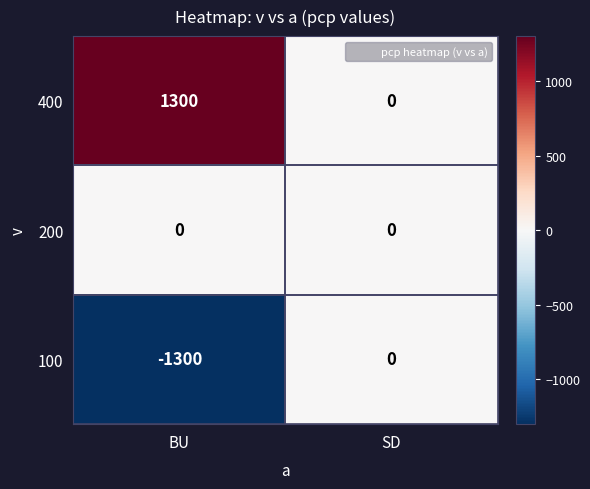

What is the difference between the highest and lowest values at BU?

2600